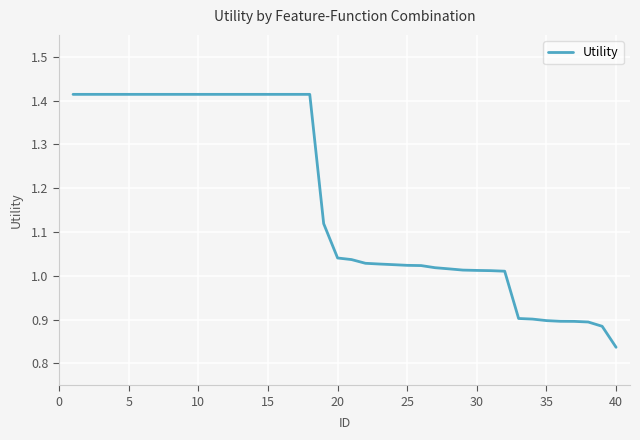

What is the difference between the maximum and minimum values?

0.6